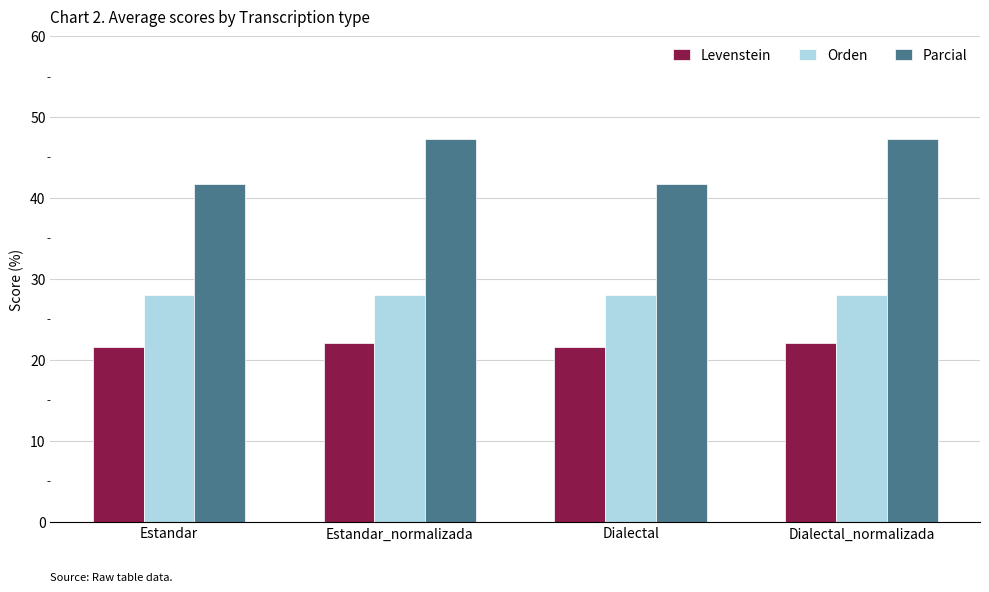

At how many categories does at least one series exceed 33?

4